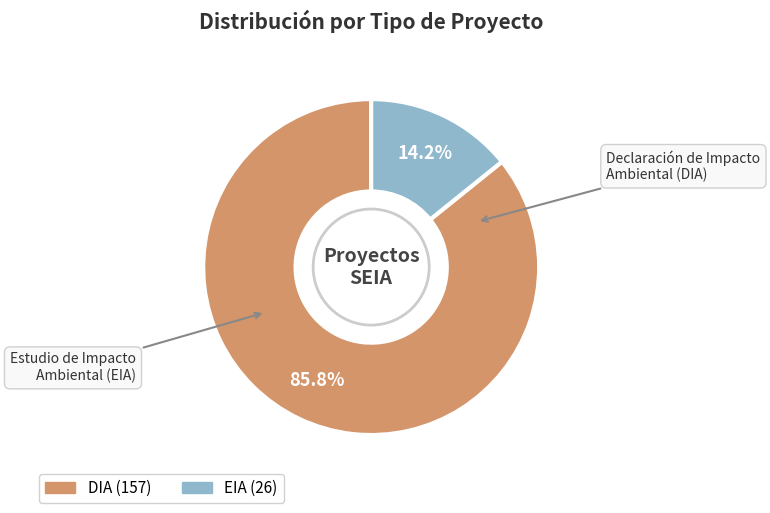

To the nearest percent, what portion does DIA represent?

86%